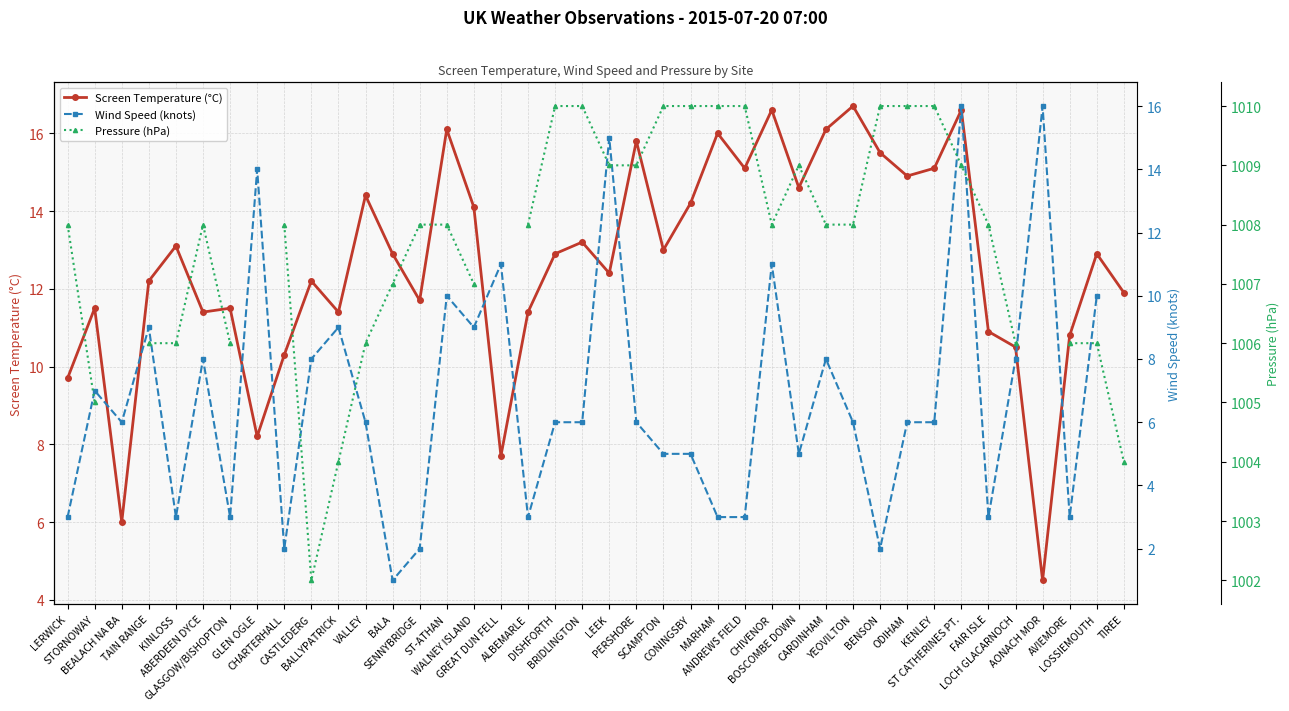

Is the value of Screen Temperature (°C) at KENLEY greater than the value of Wind Speed (knots) at CARDINHAM?

Yes